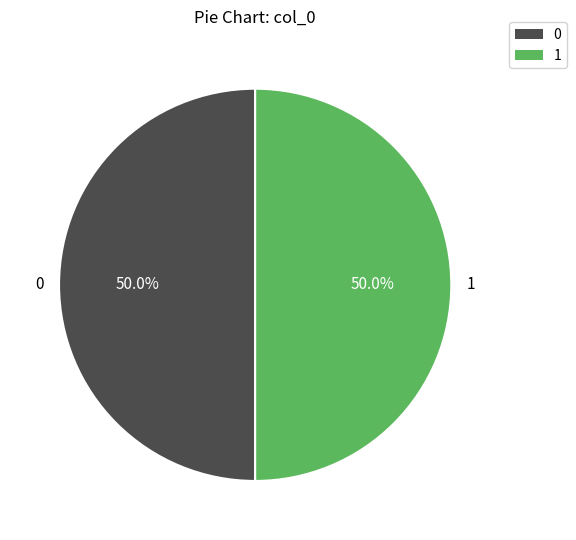

What percentage do 0 and 1 together represent?

100.0%